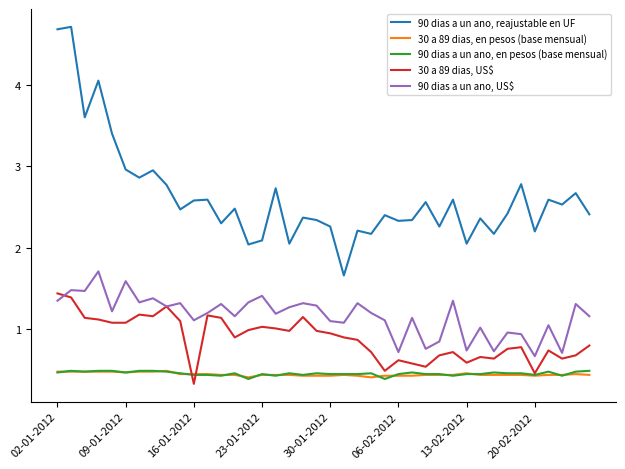

Which series has the widest spread of values?

90 dias a un ano, reajustable en UF